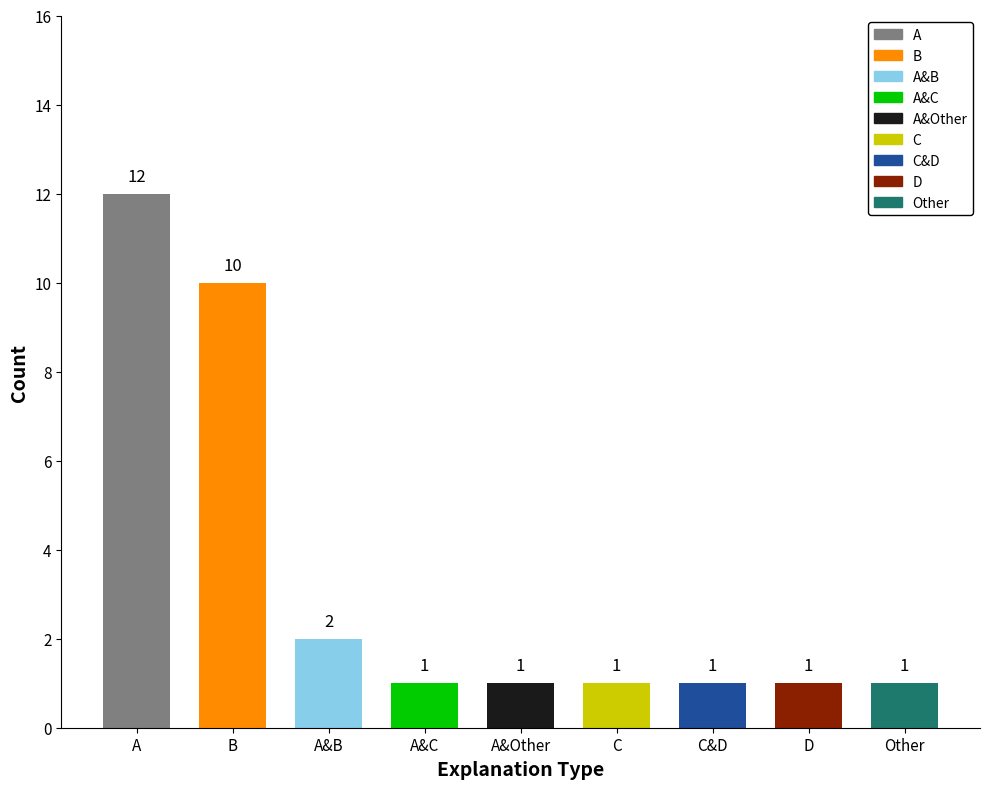

What is the value of the 8th bar from the left?

1